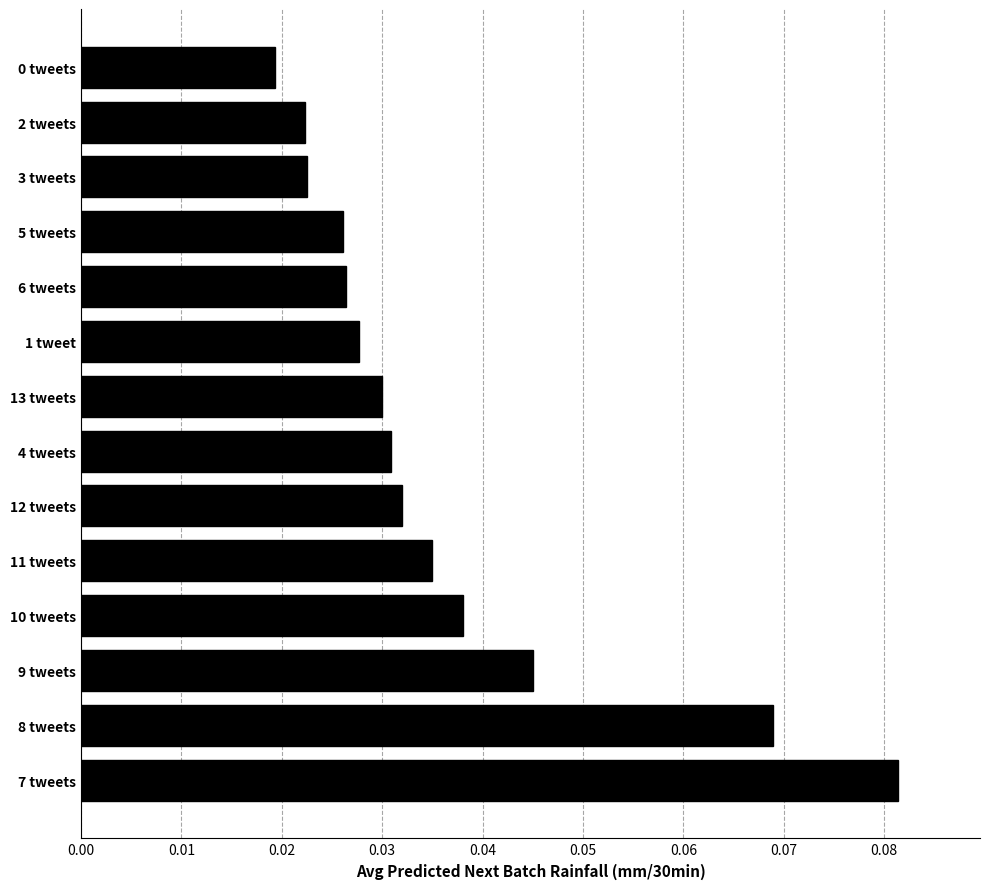

At which category does the chart reach its peak across all series?

7 tweets